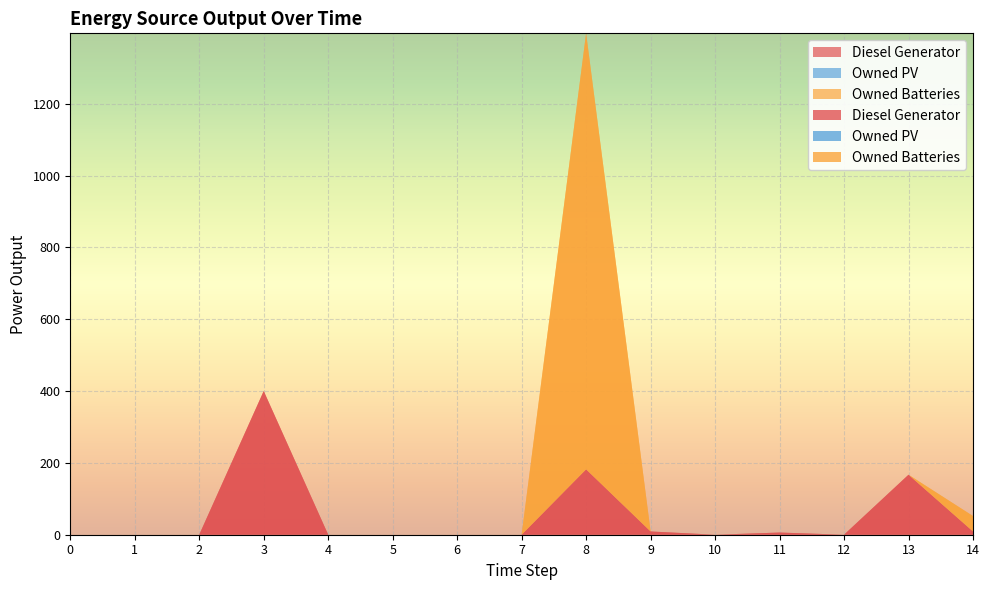

Reading right to left, what are all the values shown in this chart?

Diesel Generator: 9	167	0	6	0	9	182	0	0	0	0	400	0	0	0
Owned PV: 0	0	0	0	0	0	0	0	0	0	0	0	0	0	0
Owned Batteries: 43	0	0	0	0	0	1214	0	0	0	0	0	0	0	0